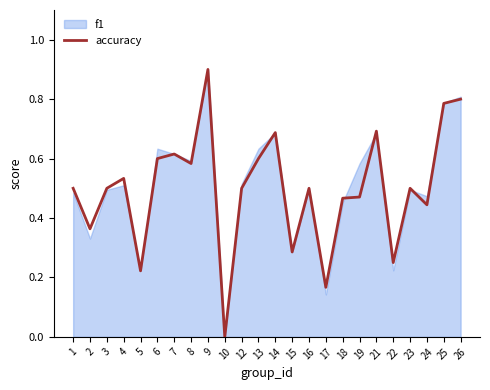

True or false: the data shows 0.3 at 10.

False